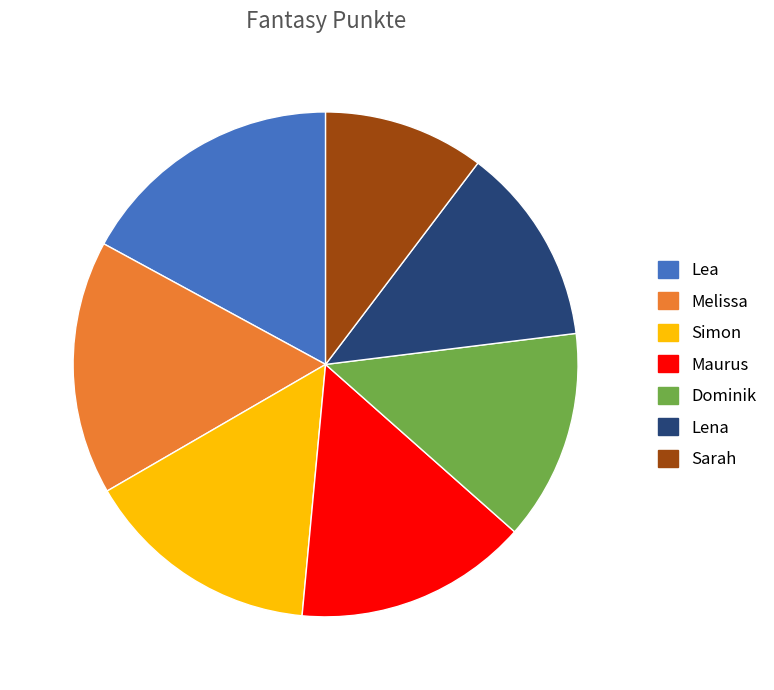

How many slices are in this pie chart?

7